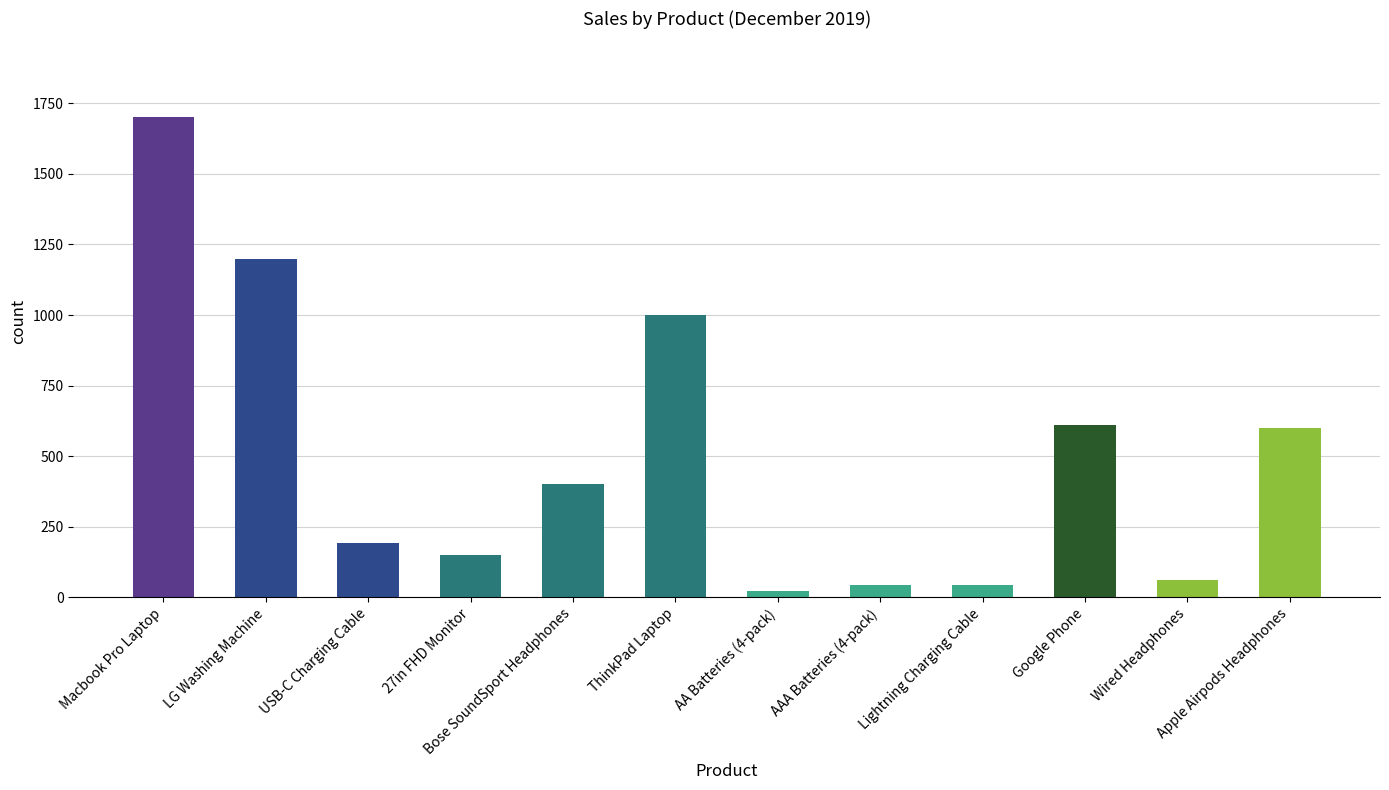

Which category has the highest value across all series?

Macbook Pro Laptop